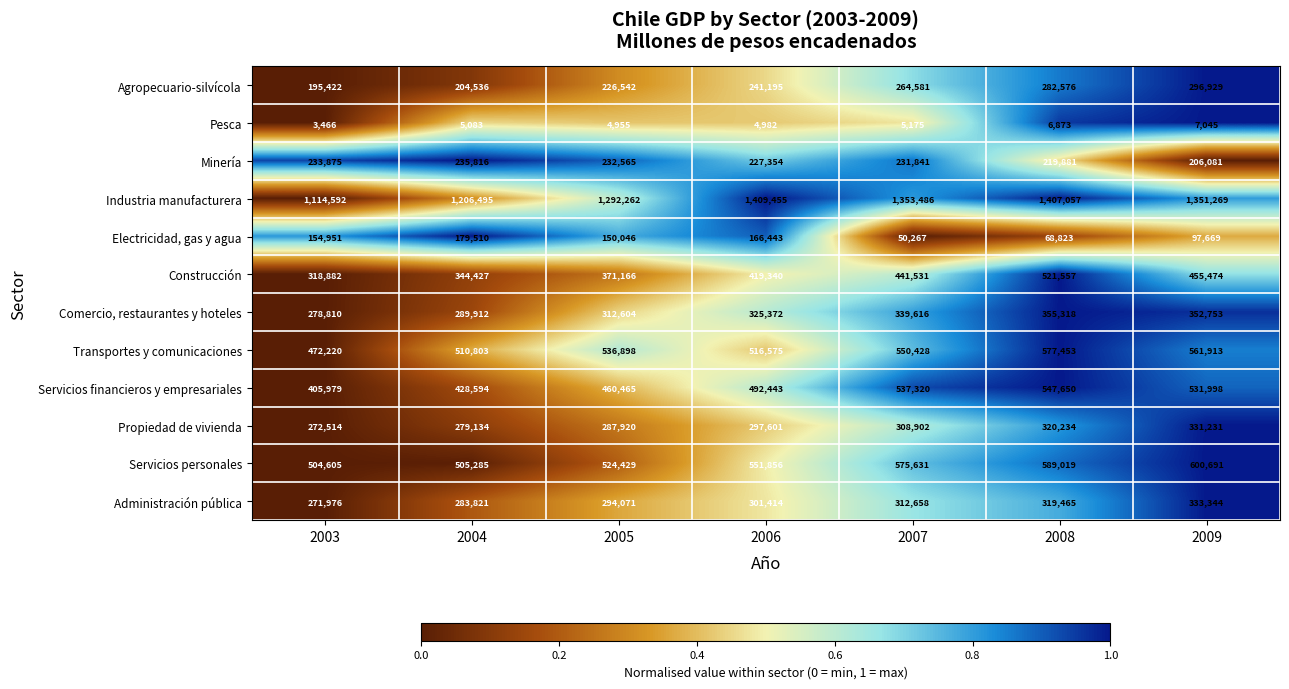

Which category has the lowest value in the Pesca series?

2003